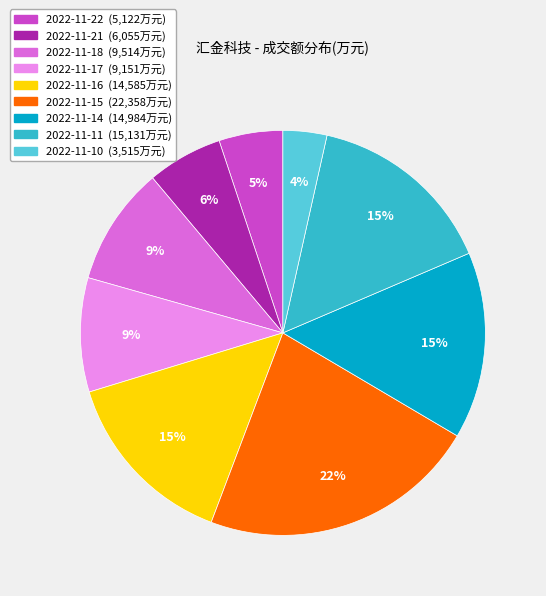

Do 2022-11-17 and 2022-11-22 together represent more than half of the pie?

No